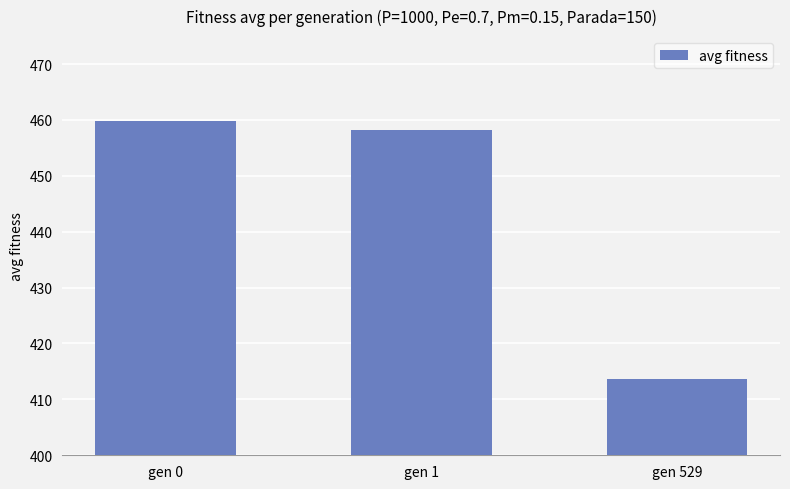

Reading right to left, extract all data points from this chart.

413.7	458.2	459.9